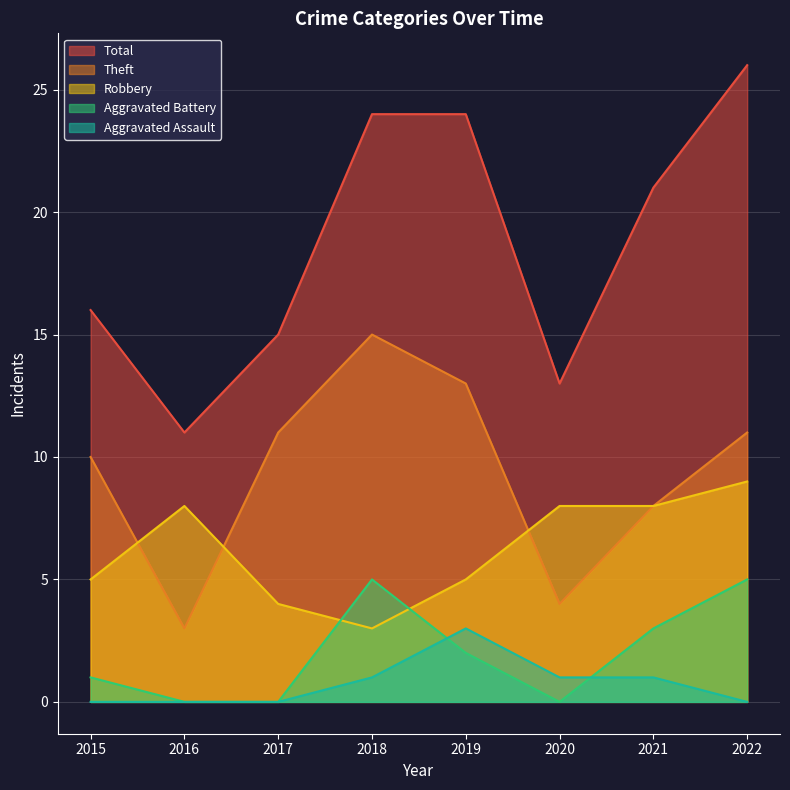

True or false: Theft and Aggravated Assault intersect in this chart.

False